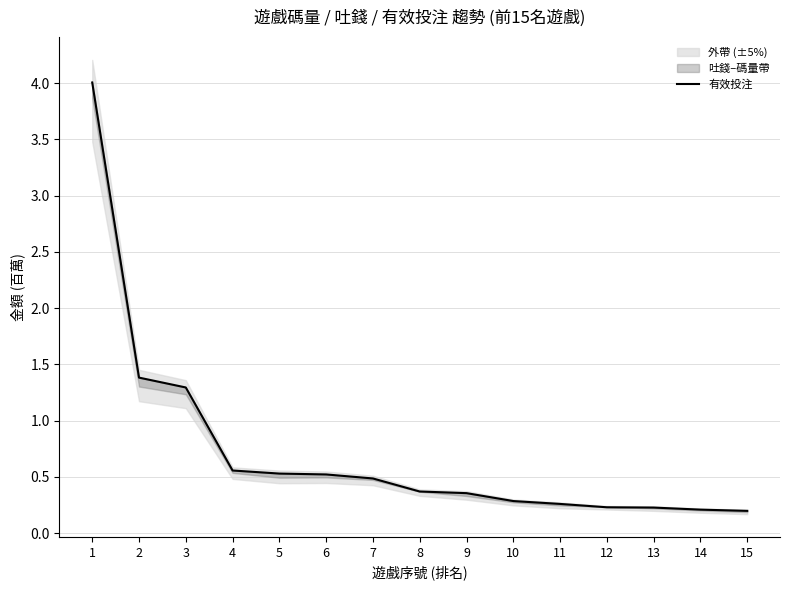

Reading left to right, transcribe all the data shown in this chart.

4.0	1.4	1.3	0.6	0.5	0.5	0.5	0.4	0.4	0.3	0.3	0.2	0.2	0.2	0.2